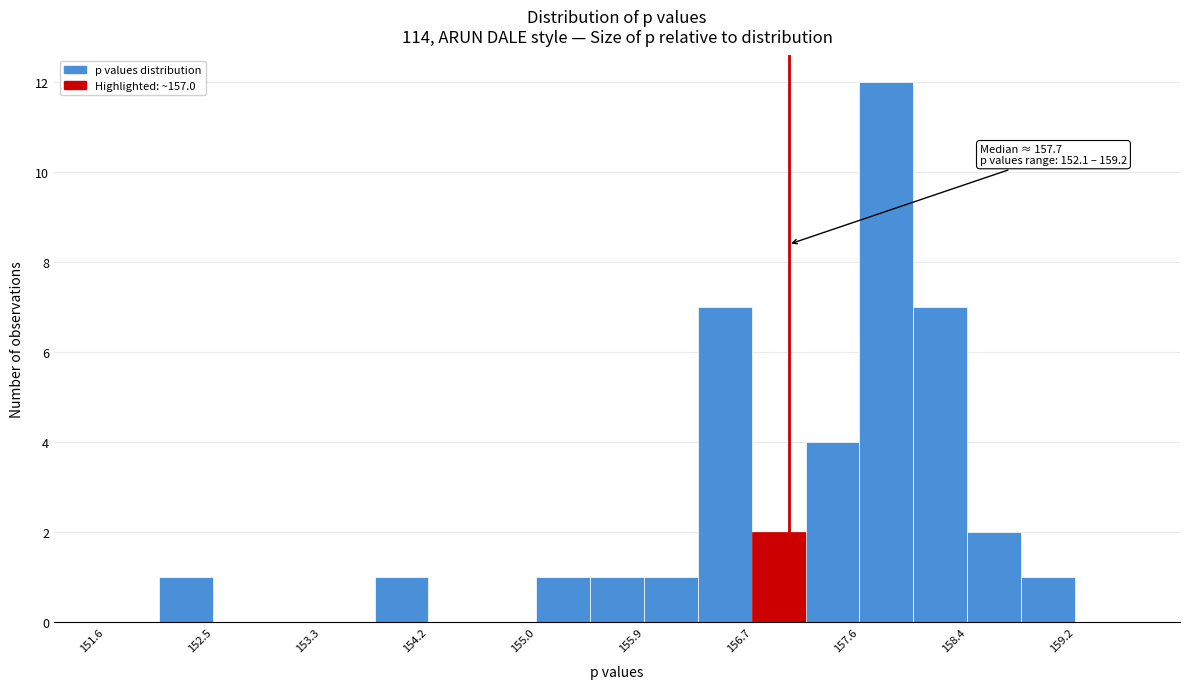

Over which range of the x-axis is the bar tallest?

157.6 to 158.0